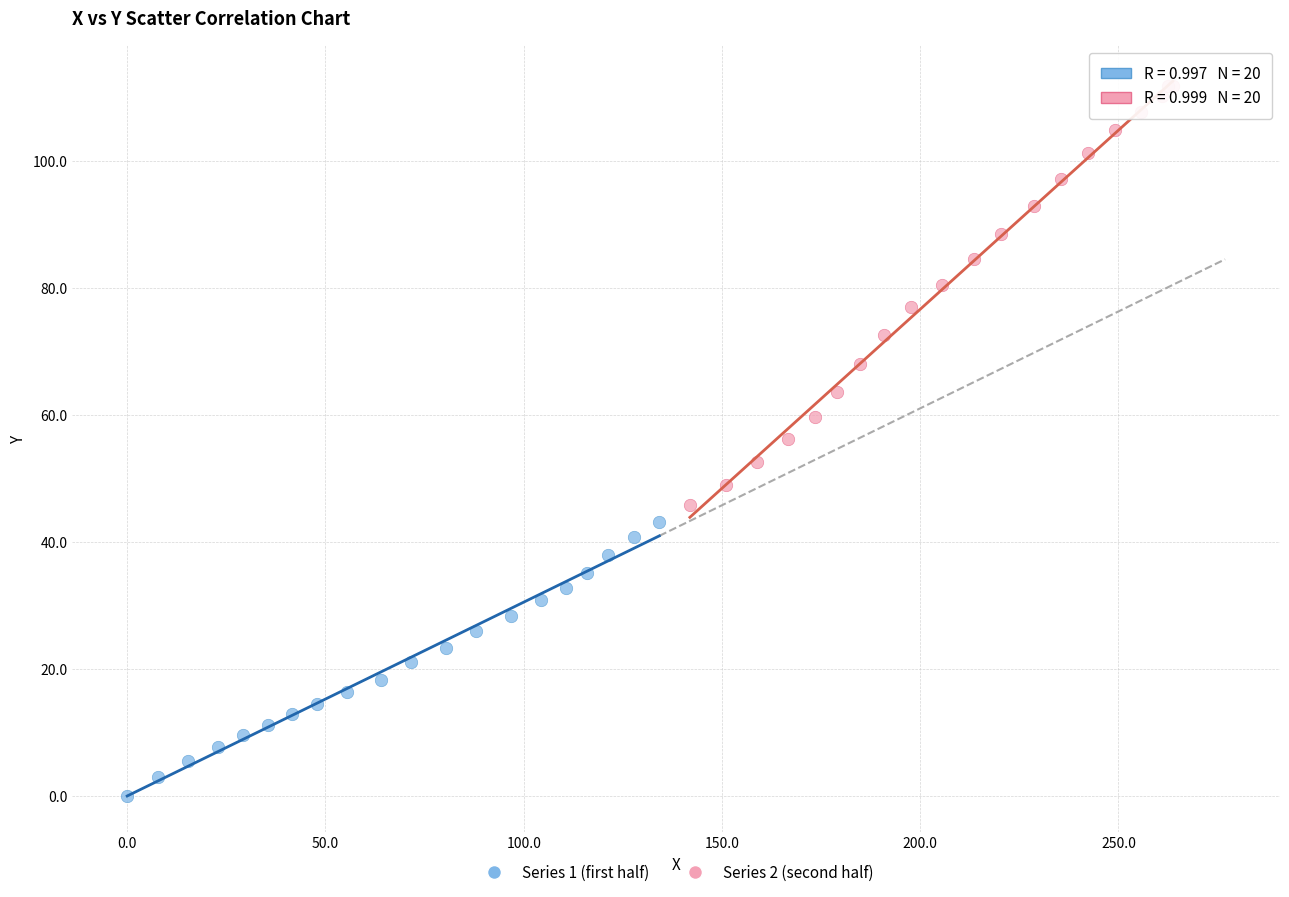

Which series contains the lowest Y value?

Series 1 (first half)